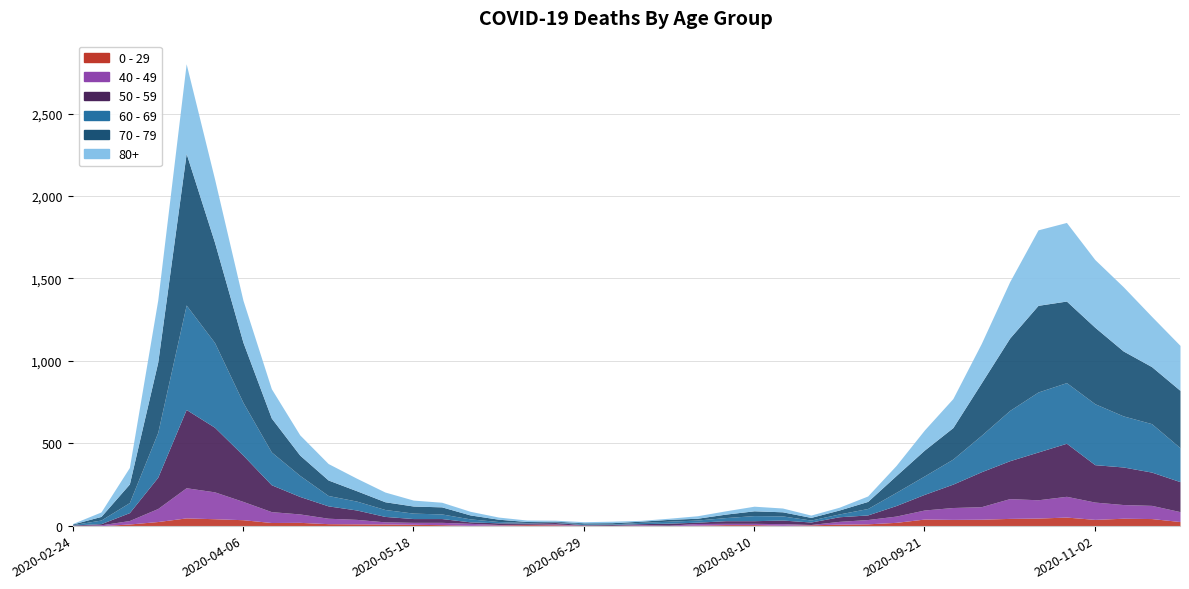

Does the chart display data point markers on the line(s)?

No